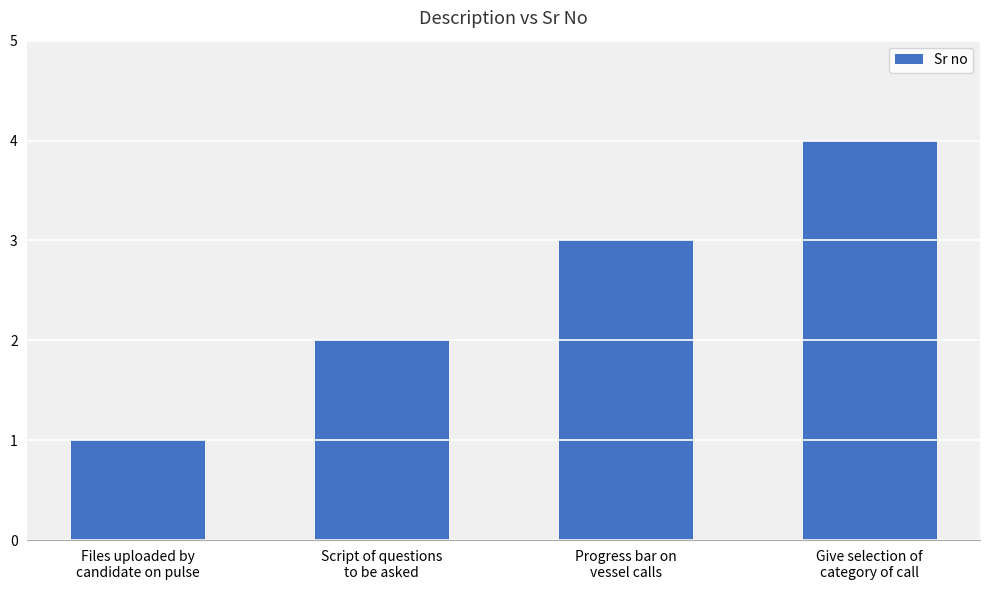

How many data points does each series have?

4